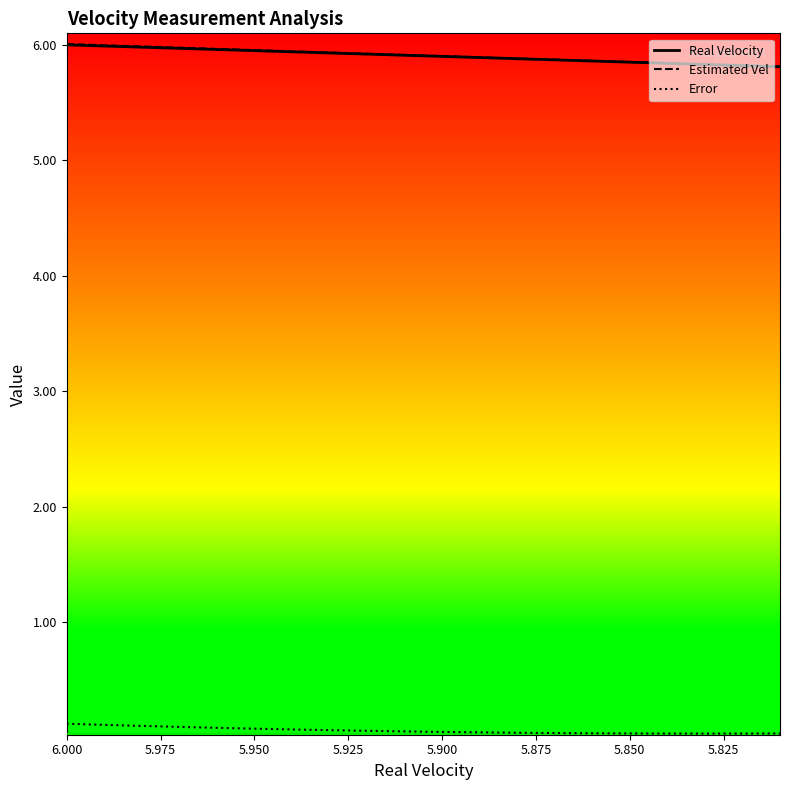

Does the chart display data point markers on the line(s)?

No